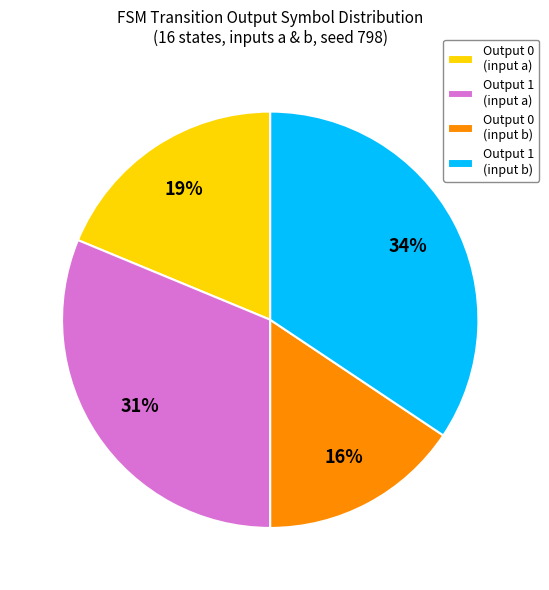

What is the ratio of the value at Output 1 (input a) to the value at Output 1 (input b)?

0.9